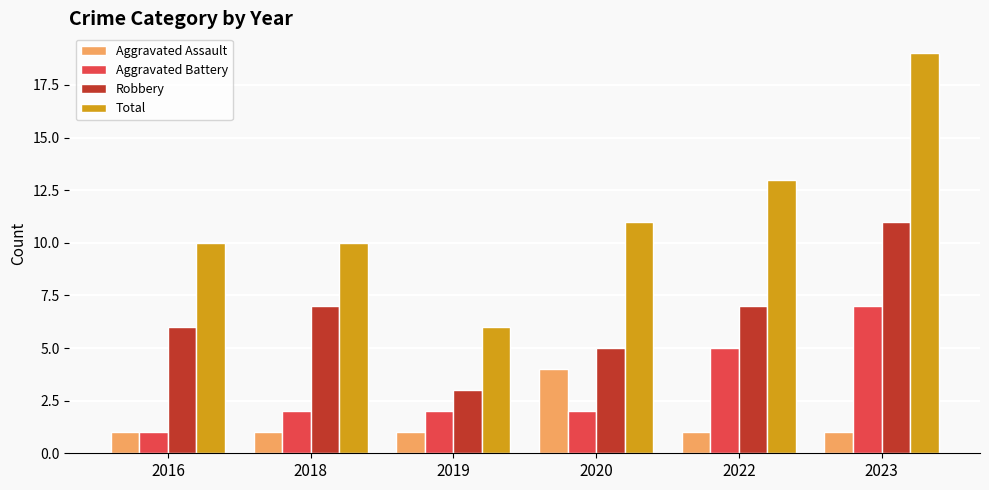

Reading left to right, list all the values displayed in this chart.

Aggravated Assault: 2016=1	2018=1	2019=1	2020=4	2022=1	2023=1
Aggravated Battery: 2016=1	2018=2	2019=2	2020=2	2022=5	2023=7
Robbery: 2016=6	2018=7	2019=3	2020=5	2022=7	2023=11
Total: 2016=10	2018=10	2019=6	2020=11	2022=13	2023=19